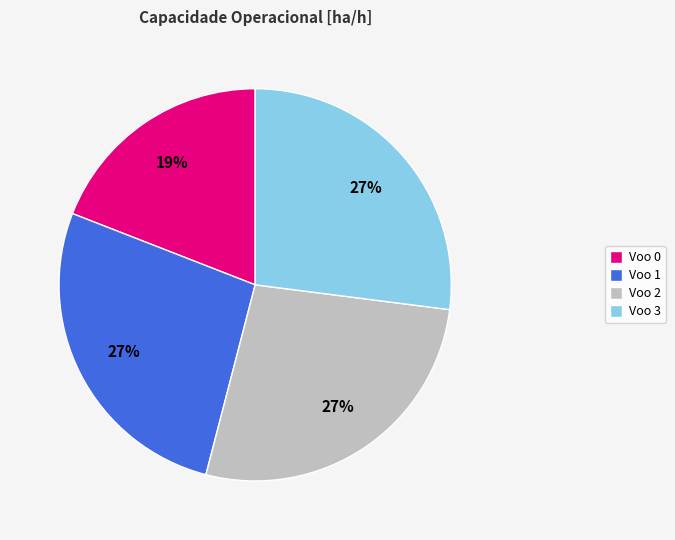

Is it true that Voo 3 is 18% of the pie?

False